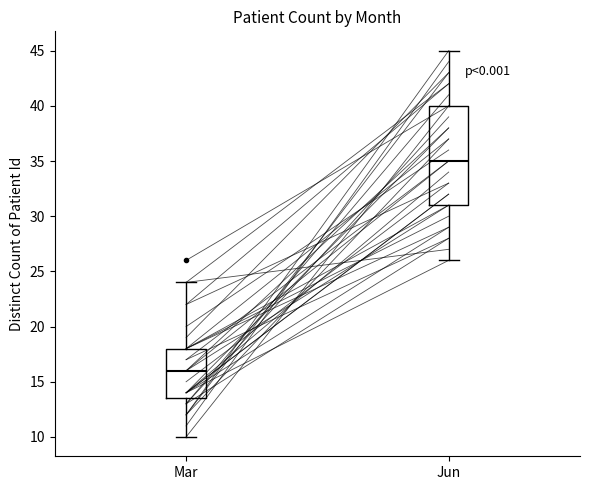

Which box has the highest median line?

Jun